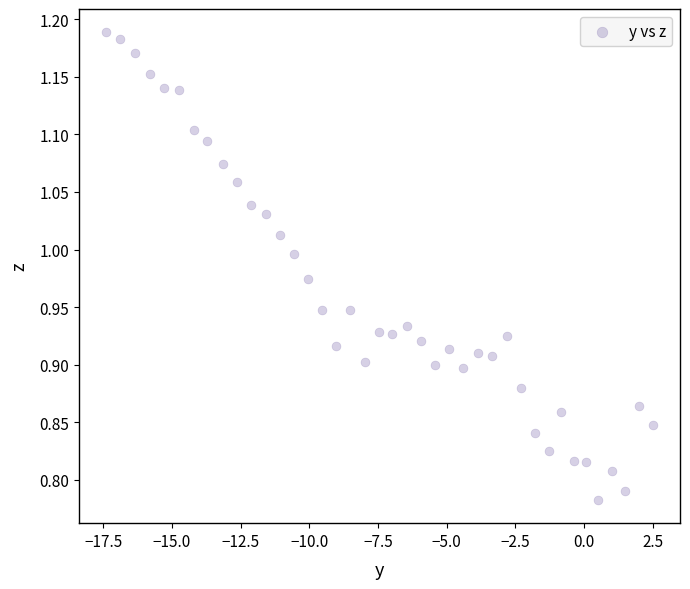

What is the range of X values (max minus min)?

19.9